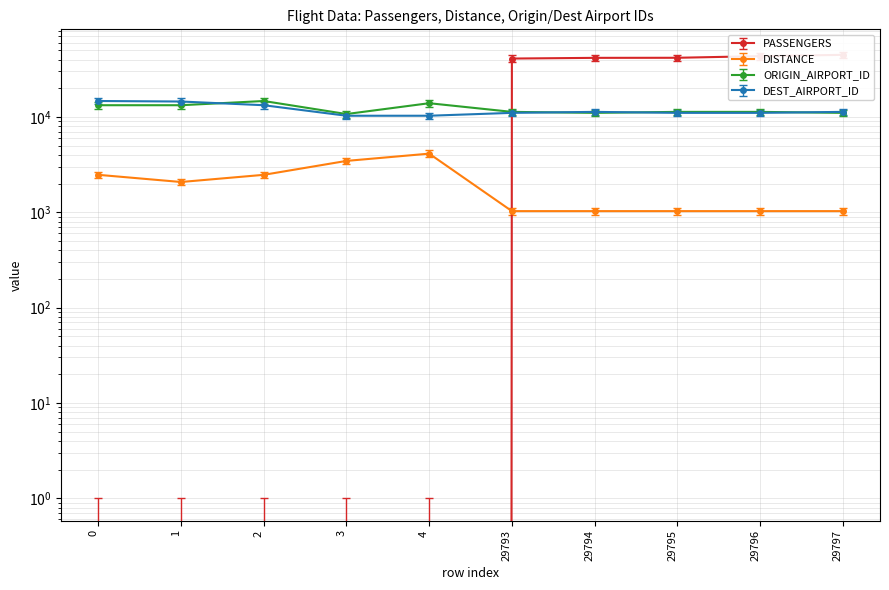

At which category does ORIGIN_AIRPORT_ID reach its first local peak?

2